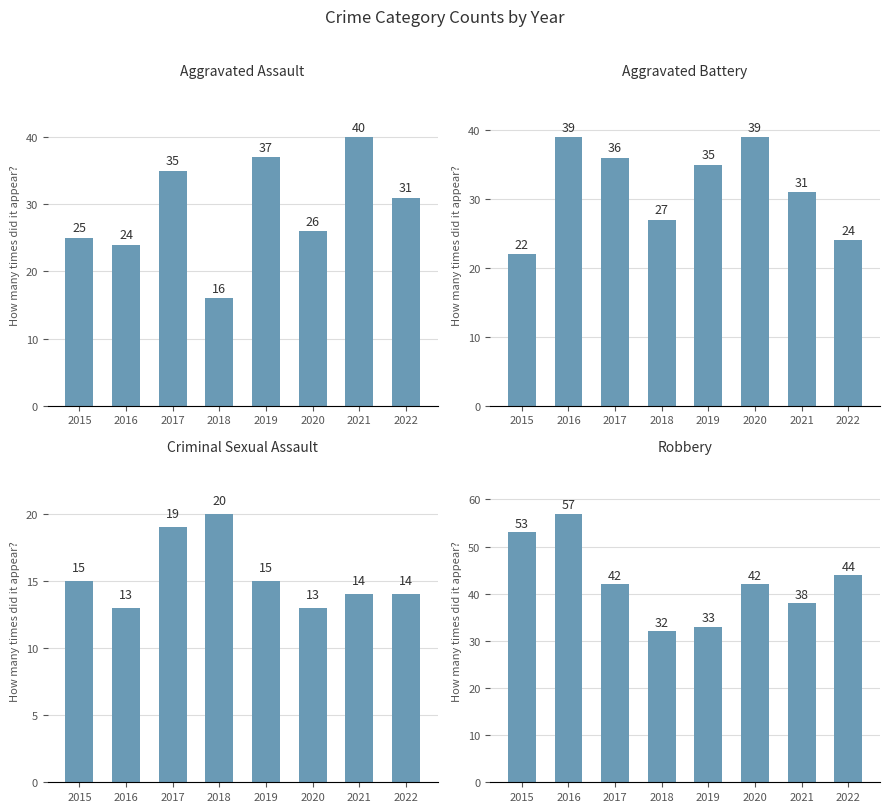

Rank the series by their maximum value, from highest to lowest.

Robbery, Aggravated Assault, Aggravated Battery, Criminal Sexual Assault